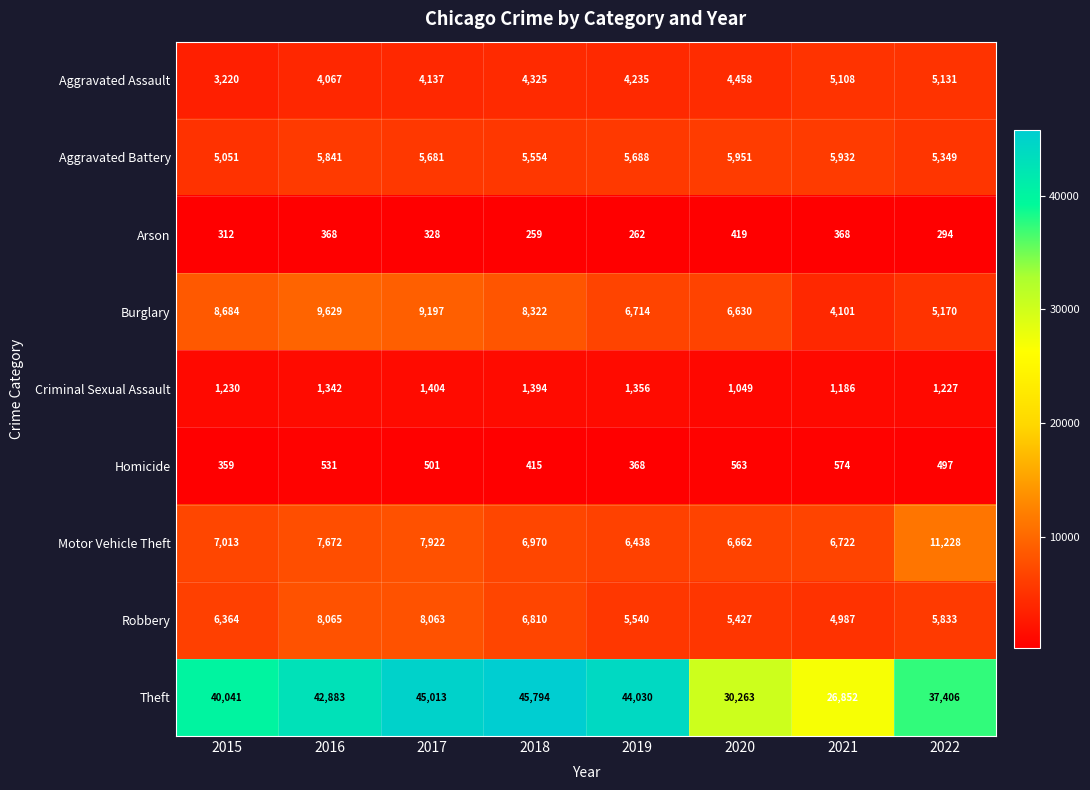

What is the difference between the highest and lowest values at 2017?

44685